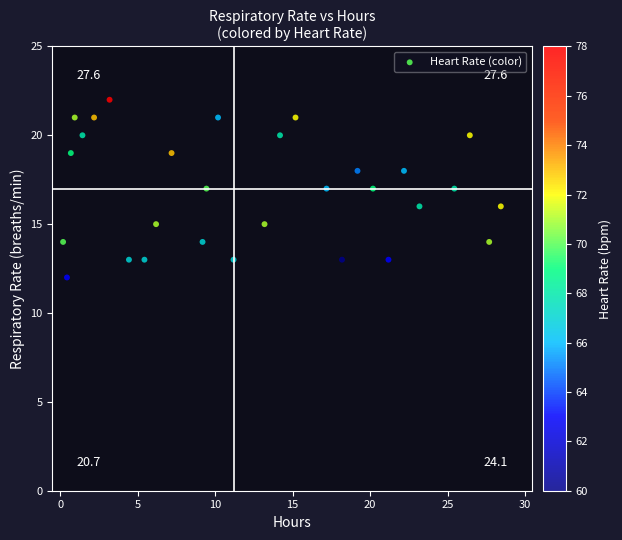

What is the range of Y values (max minus min)?

10